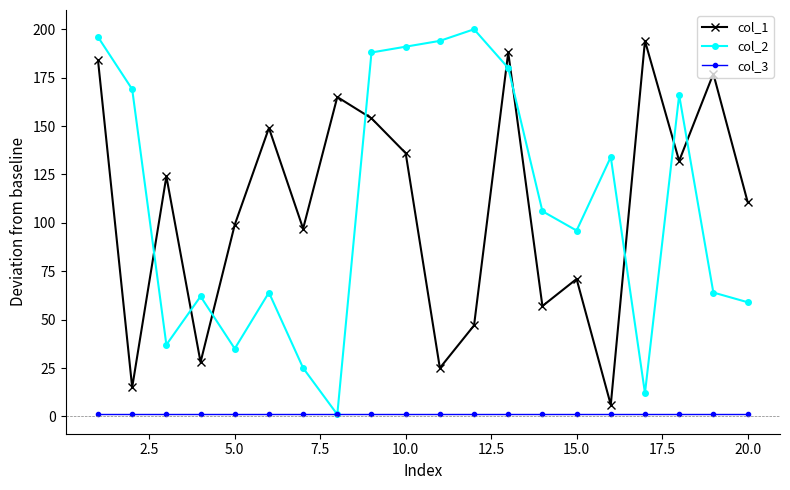

True or false: col_1 has more than 1 points higher than both neighbors.

True